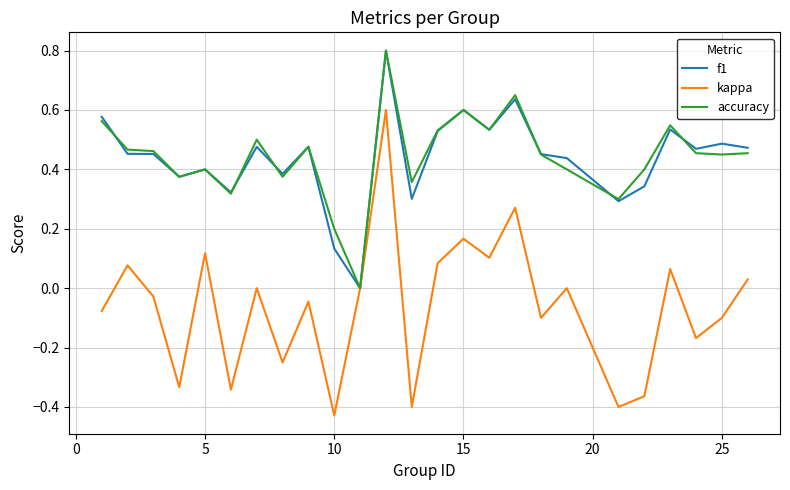

What are all the series names shown in the legend?

f1, kappa, accuracy